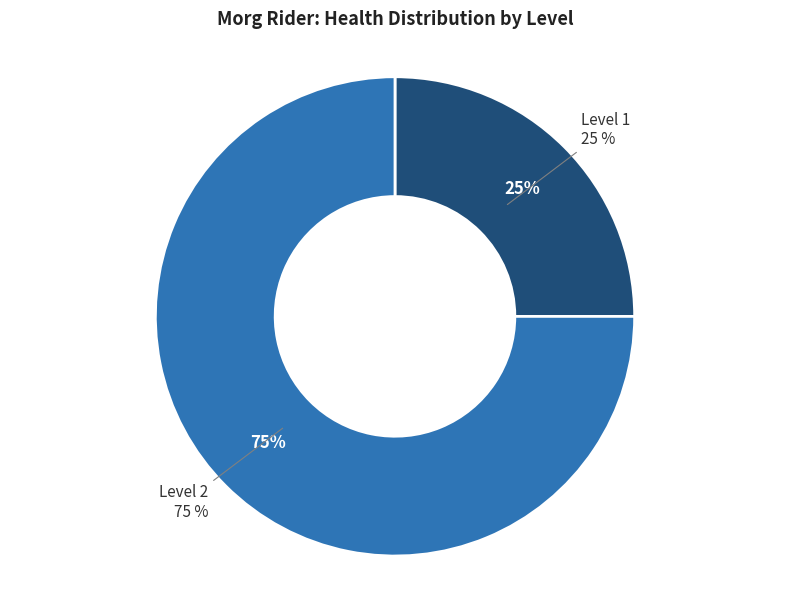

Rank the categories by value from lowest to highest.

Level 1, Level 2